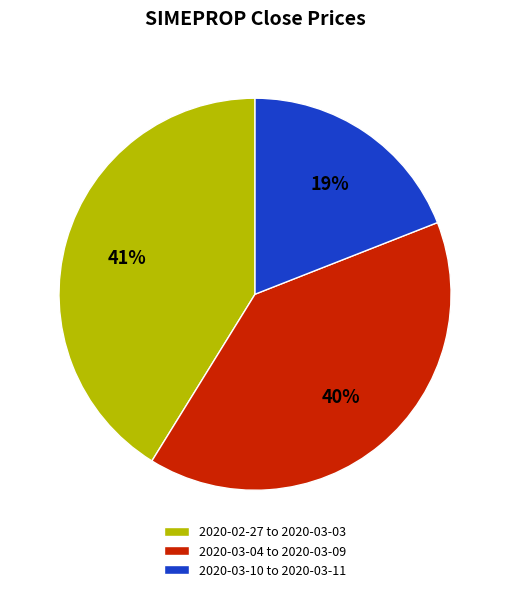

How many slices are in this pie chart?

3